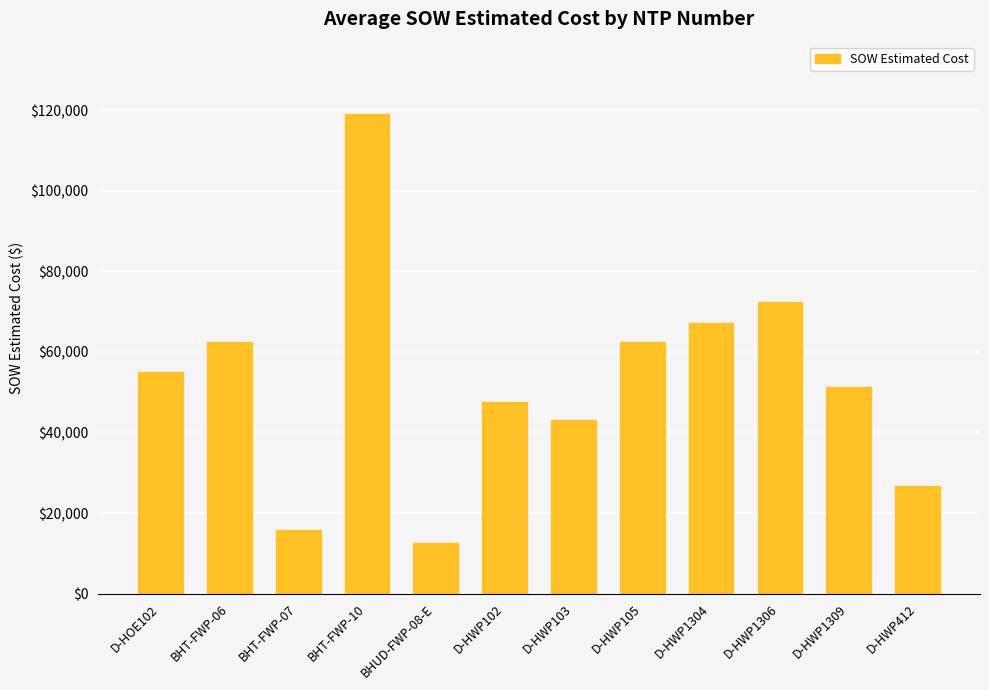

The chart shows a value of 25169.3 at D-HWP1304. True or false?

False